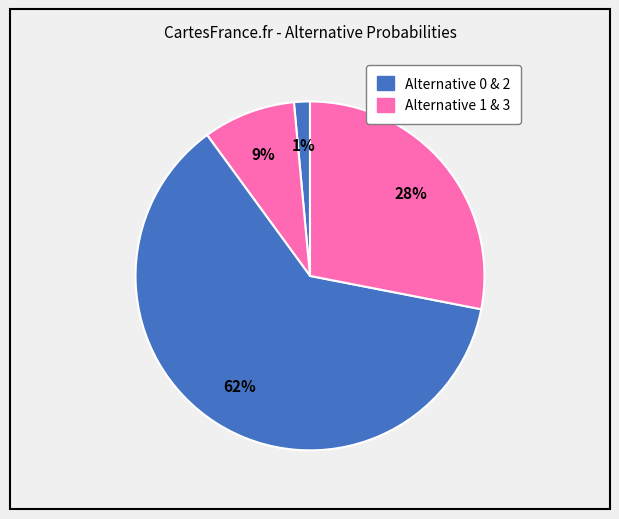

Count the number of slices in the pie.

4